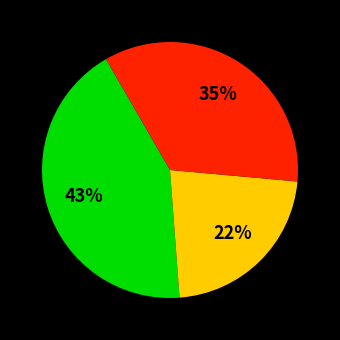

Is there a majority slice in this chart?

No